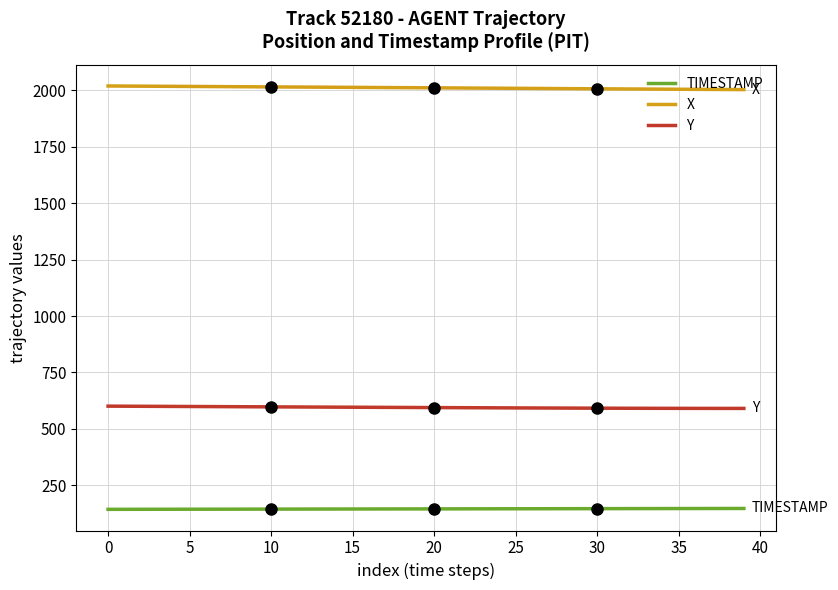

What are all the series names shown in the legend?

TIMESTAMP, X, Y